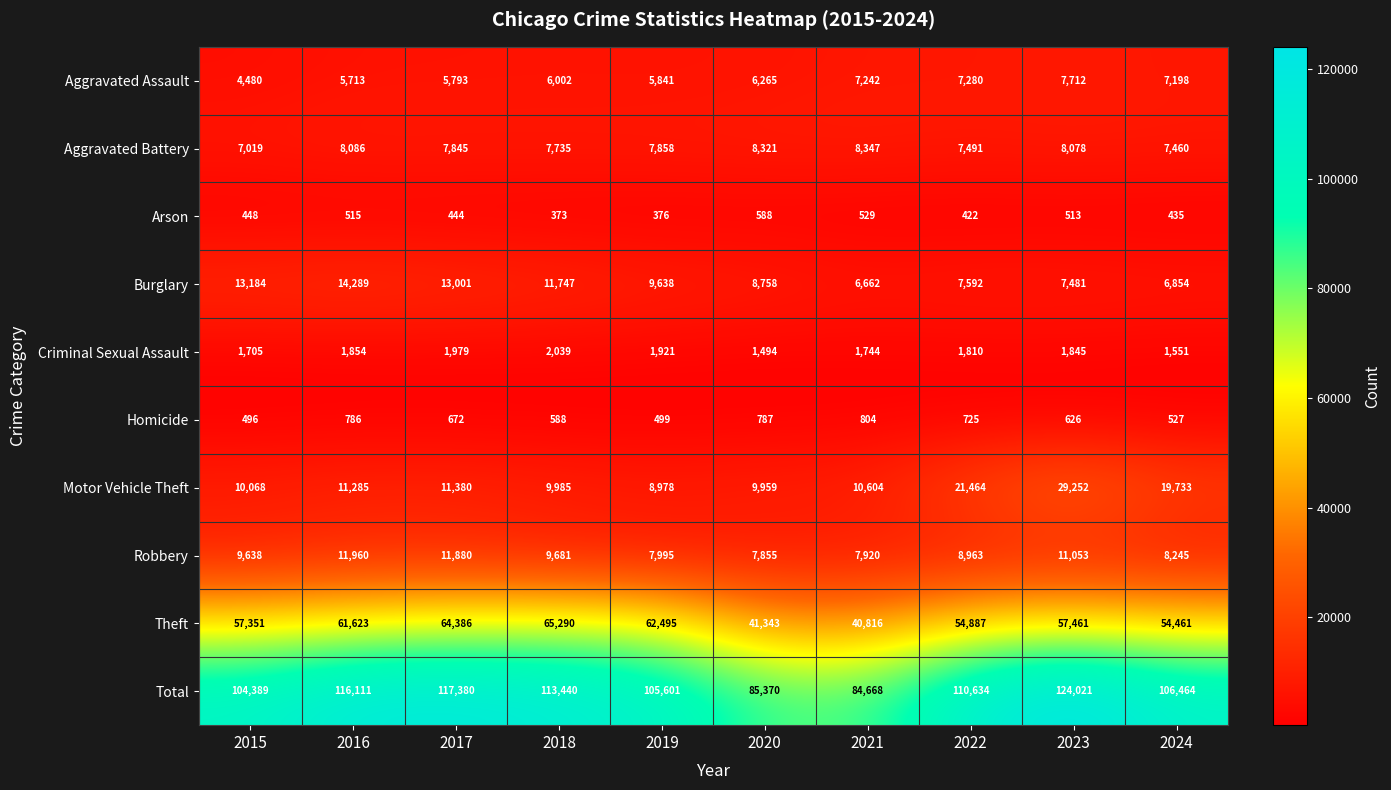

What is the spread (max minus min) of values at 2023?

123508